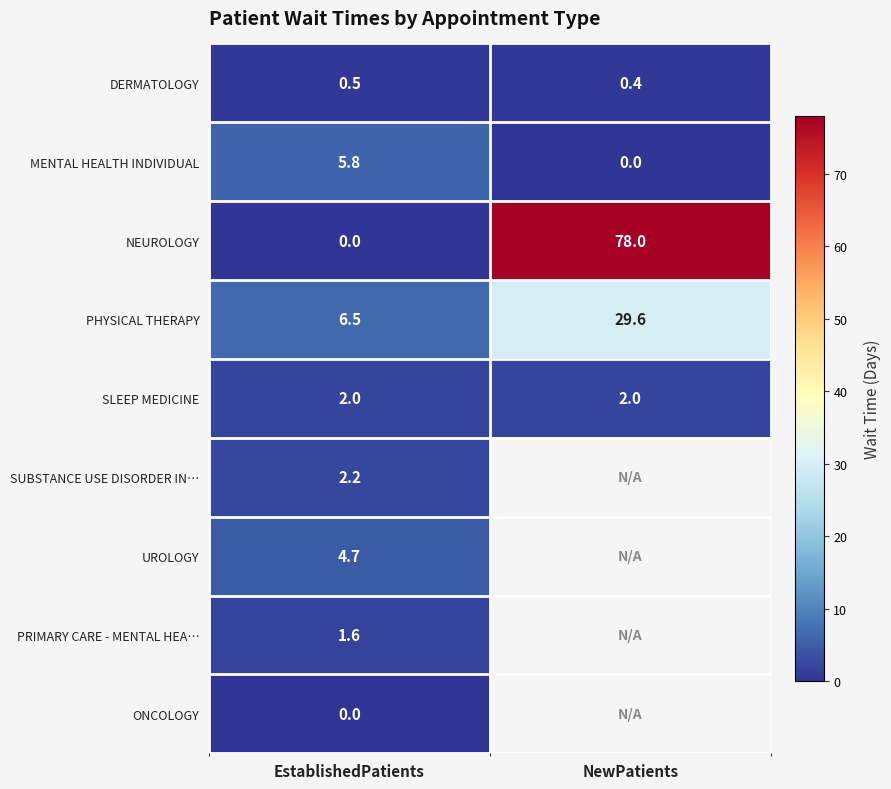

What is the difference between the maximum and minimum values in the PHYSICAL THERAPY series?

23.1